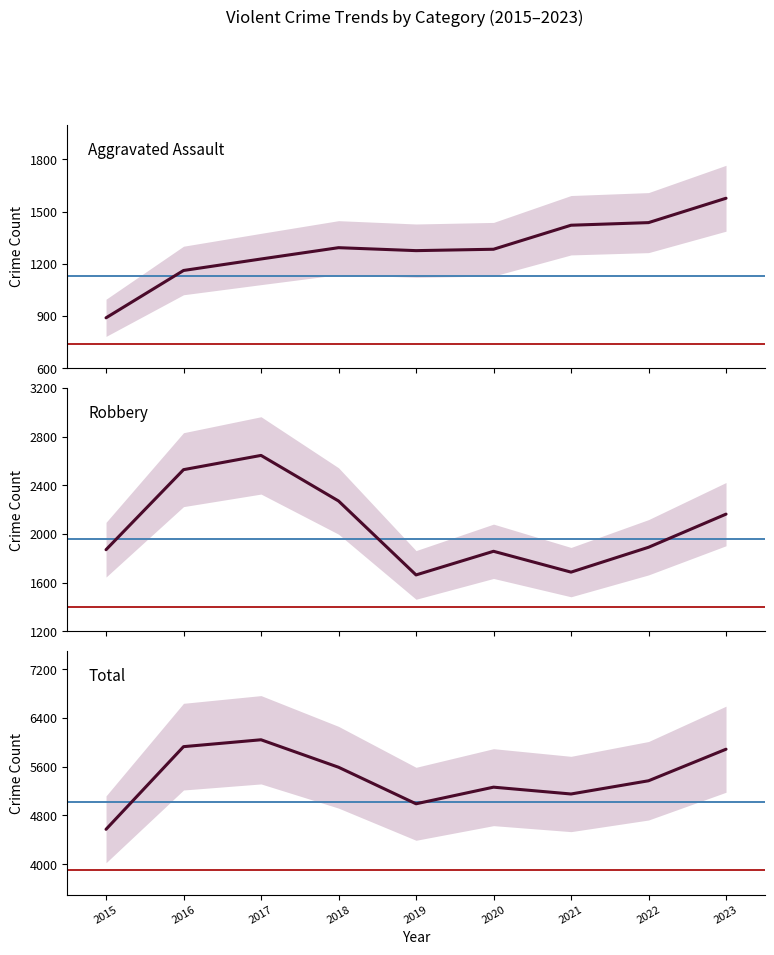

True or false: Robbery and Total cross at least once.

False